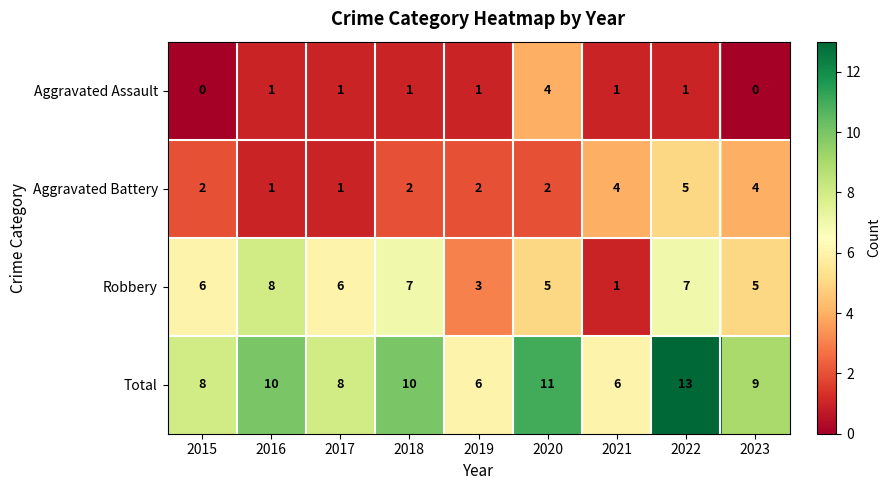

What is the sum of all Aggravated Battery values?

23